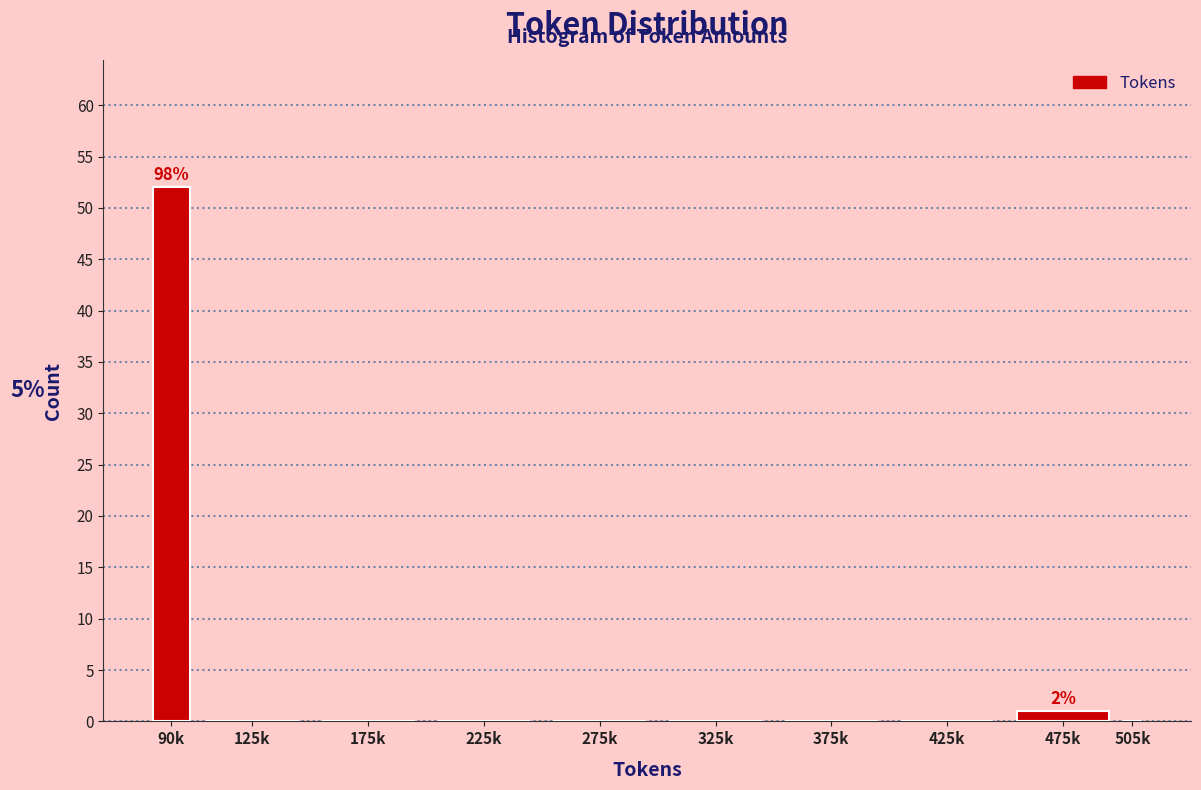

Reading left to right, what are all the values shown in this chart?

90k=52	125k=0	175k=0	225k=0	275k=0	325k=0	375k=0	425k=0	475k=1	505k=0